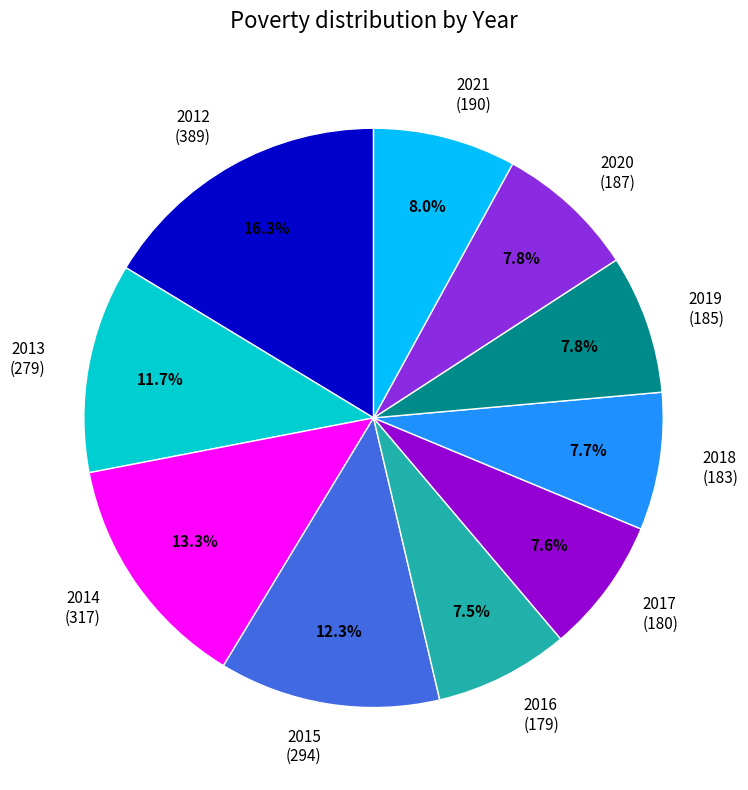

Which slice is the largest?

2012